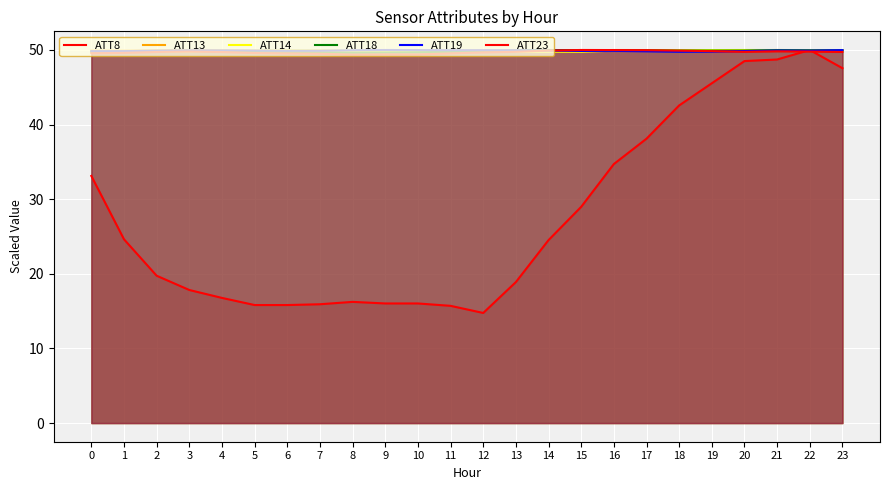

What value does the ATT14 series have at 14?

49.8